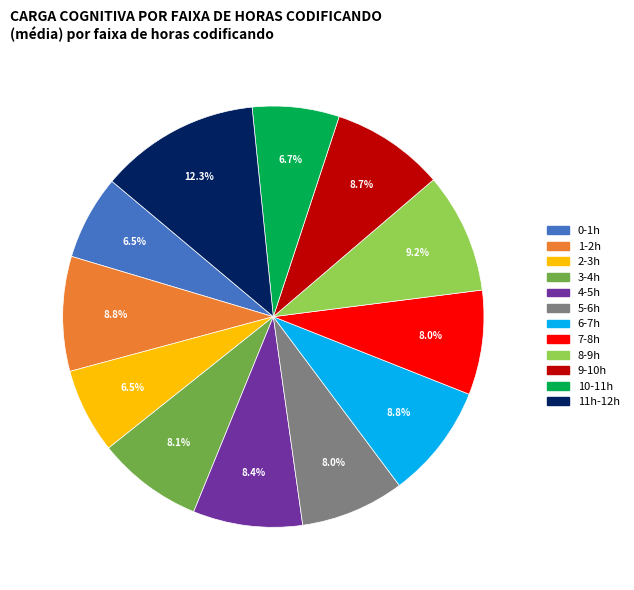

To the nearest percent, what percentage of the pie is 10-11h?

7%